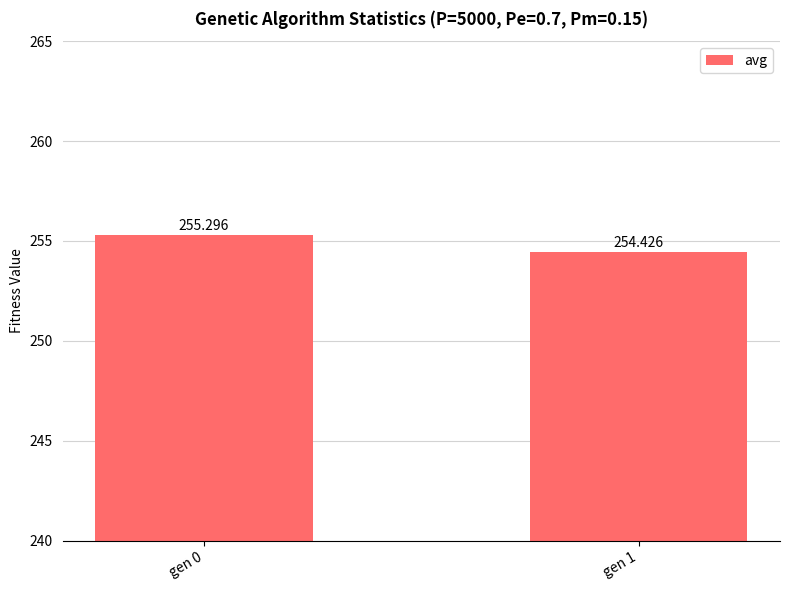

What value does the data have at gen 0?

255.3